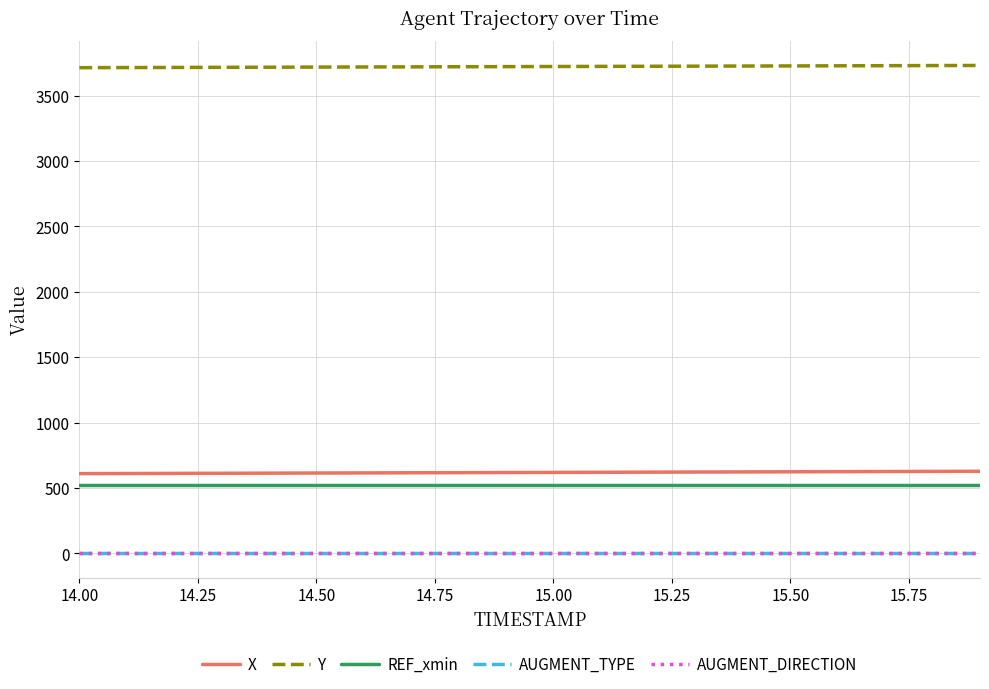

Does the chart have visible grid lines?

Yes